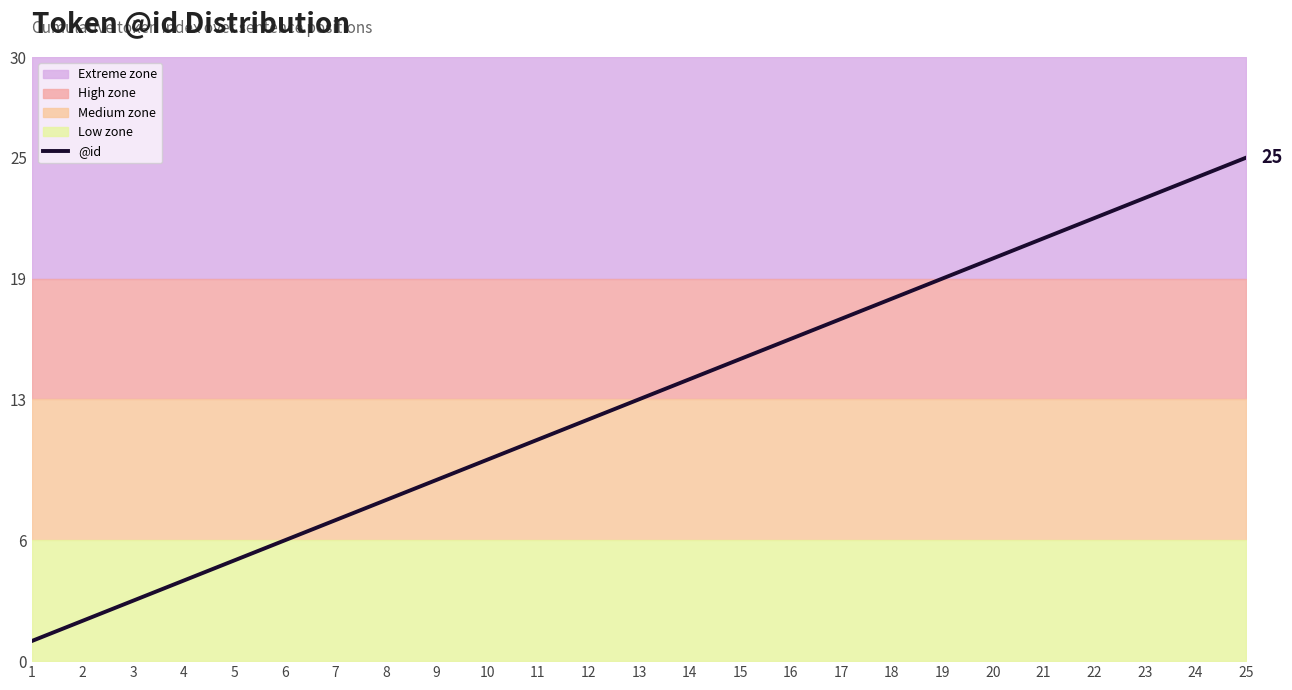

Where does the data first go above 13?

14